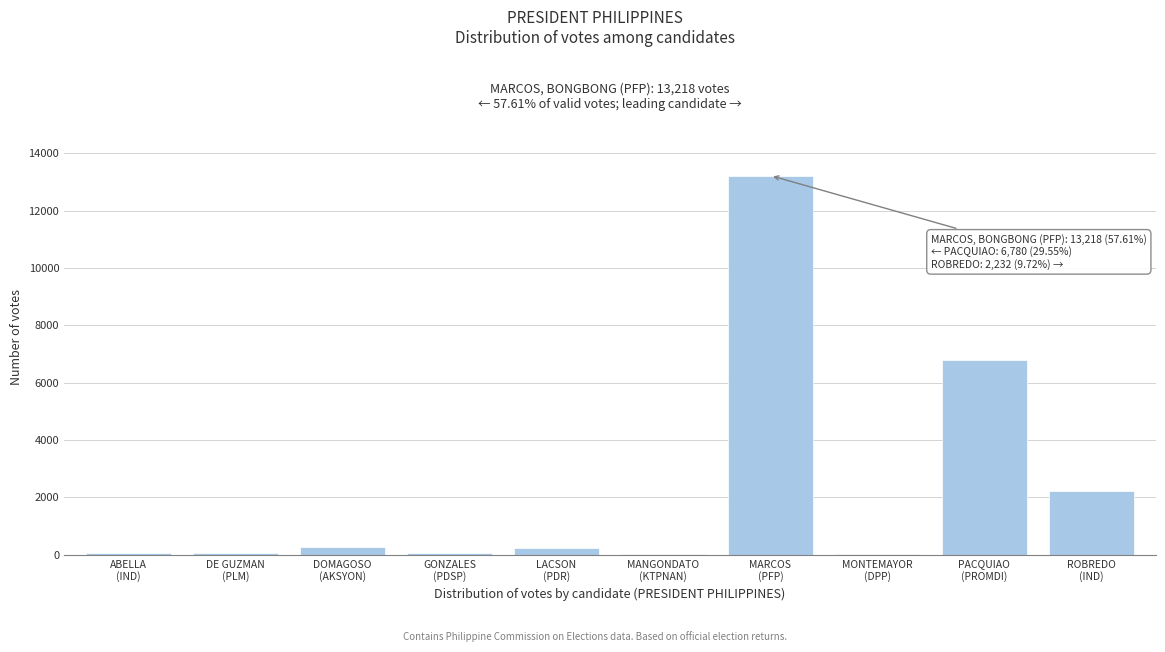

What is the sum of all values?

22943